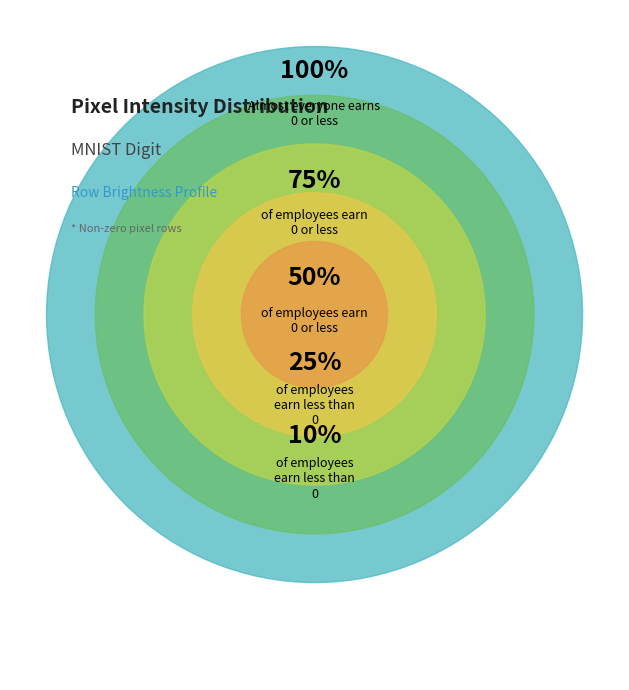

Is there a majority slice in this chart?

No